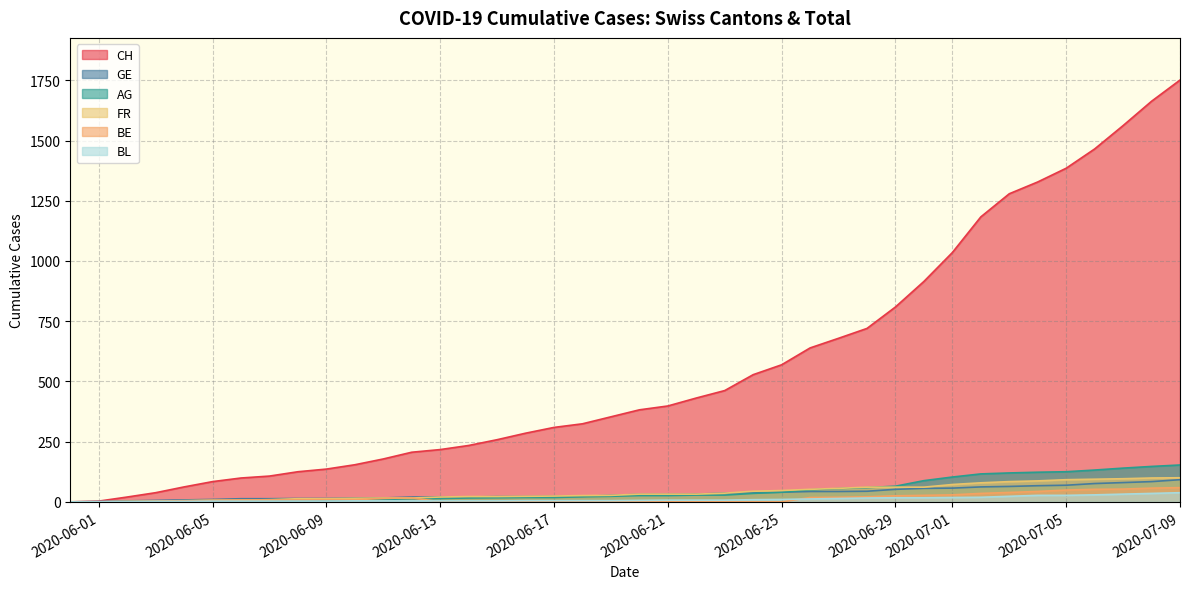

What is the greatest value displayed?

1751